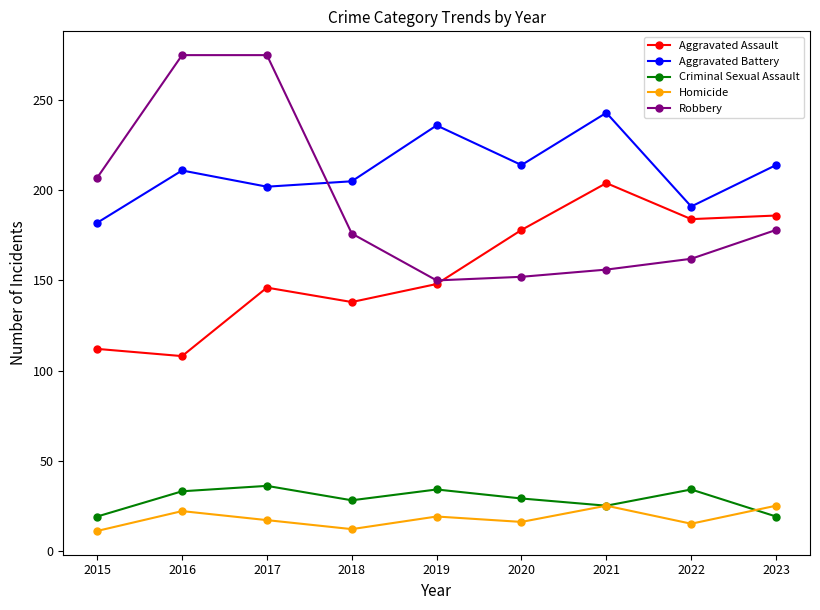

Does the chart display data point markers on the line(s)?

Yes